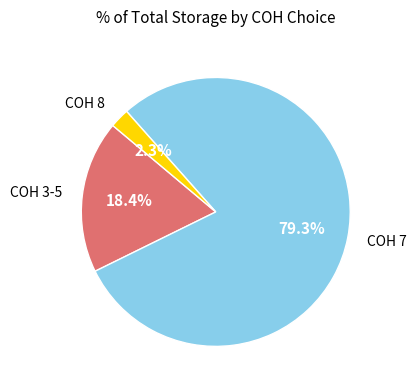

How many slices are in this pie chart?

3